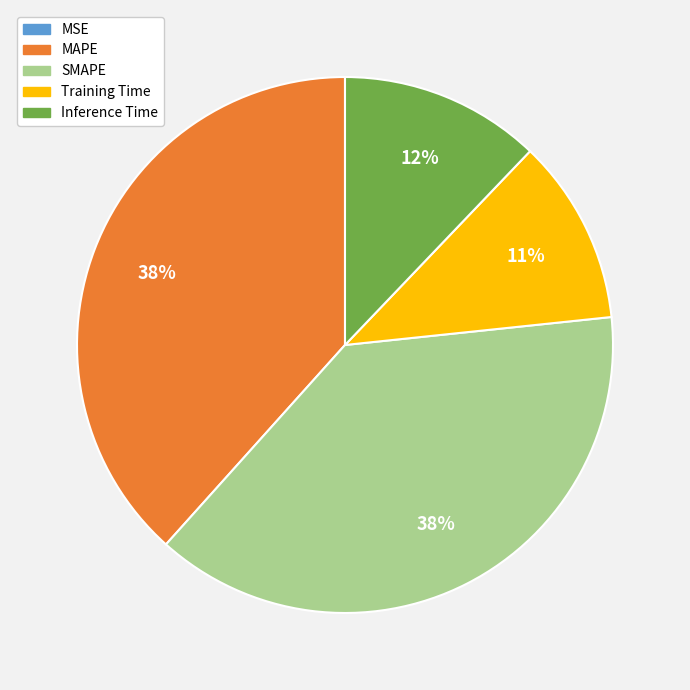

Which has a higher value, SMAPE or Inference Time?

SMAPE